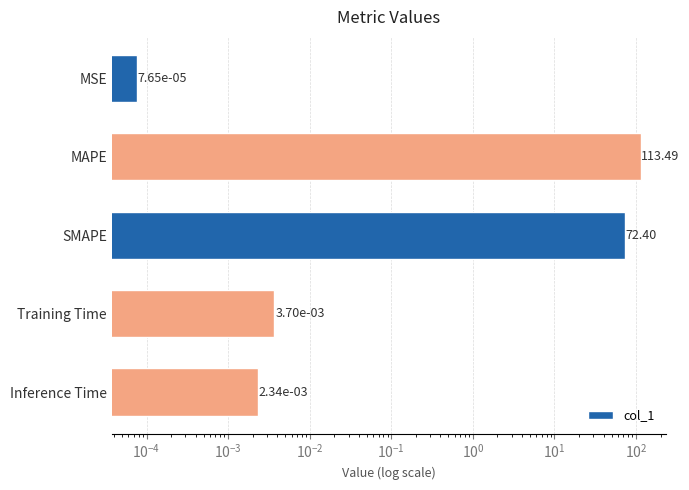

Count the number of data series in this chart.

1